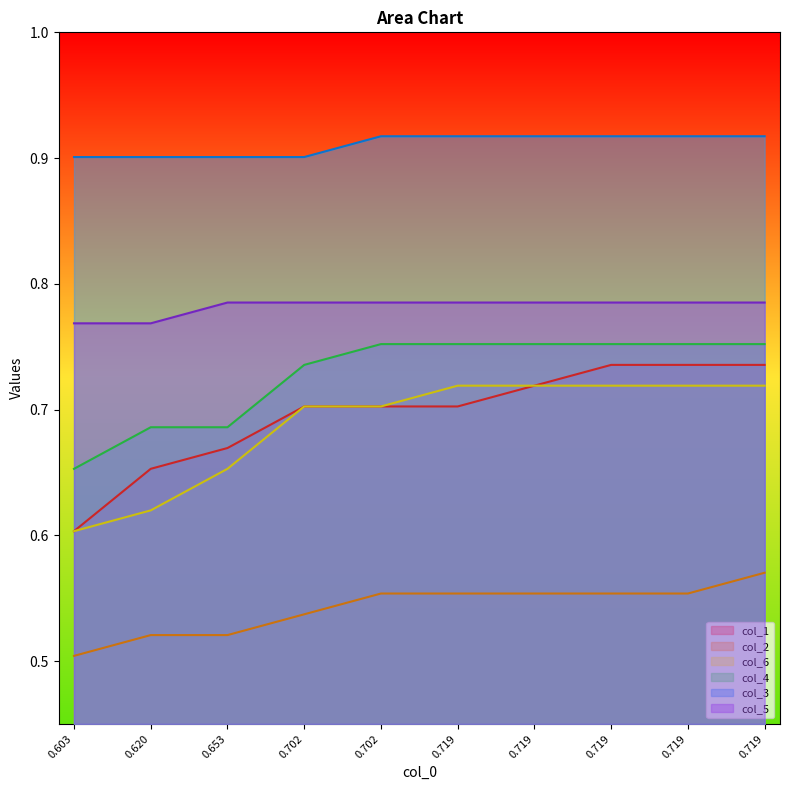

At how many categories does at least one series exceed 0?

10